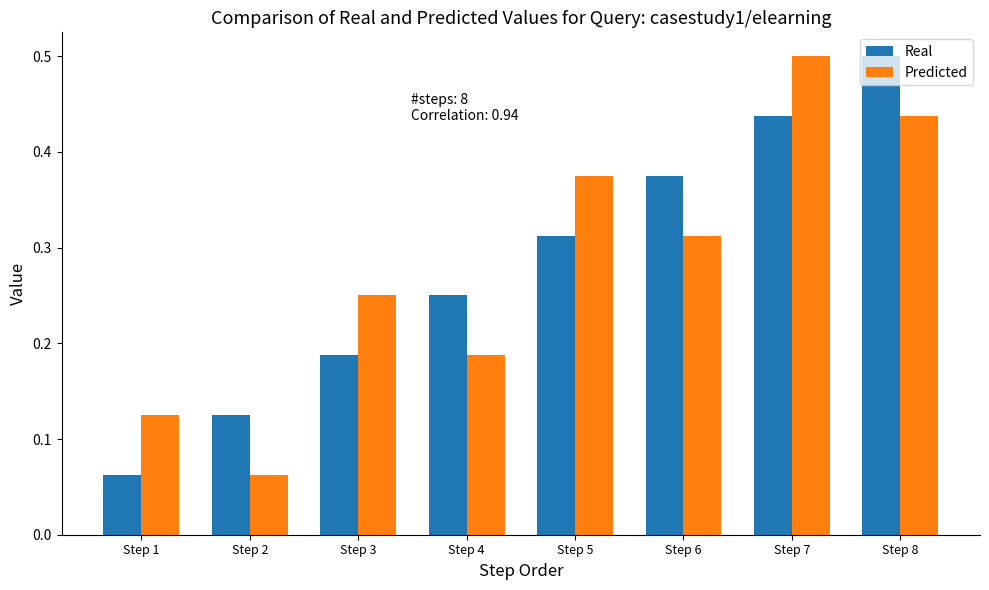

At Step 6, list the series in order from smallest to largest.

Predicted, Real